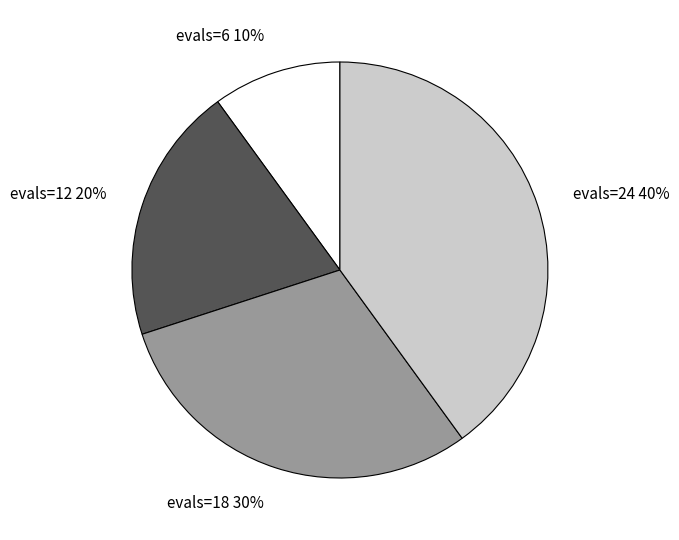

Count the number of slices in the pie.

4